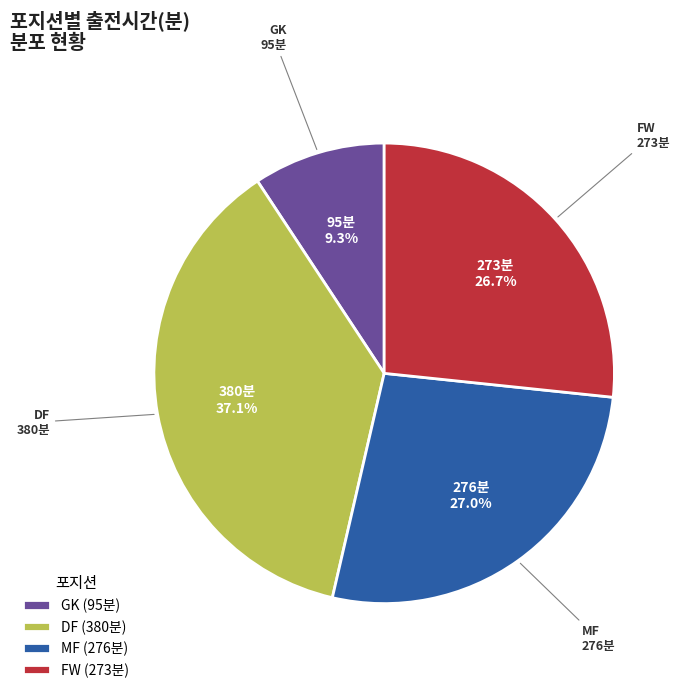

Which has a higher value, DF or GK?

DF